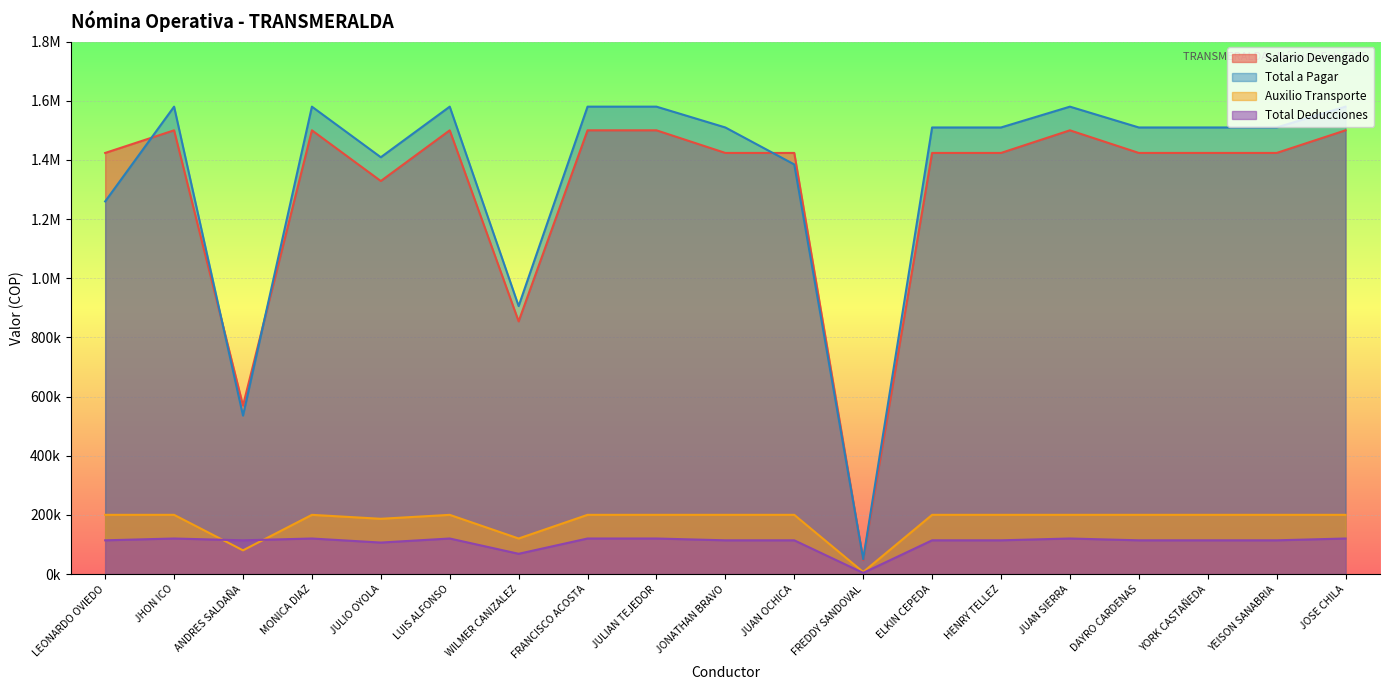

Which has a higher value, MONICA DIAZ or FRANCISCO ACOSTA?

MONICA DIAZ